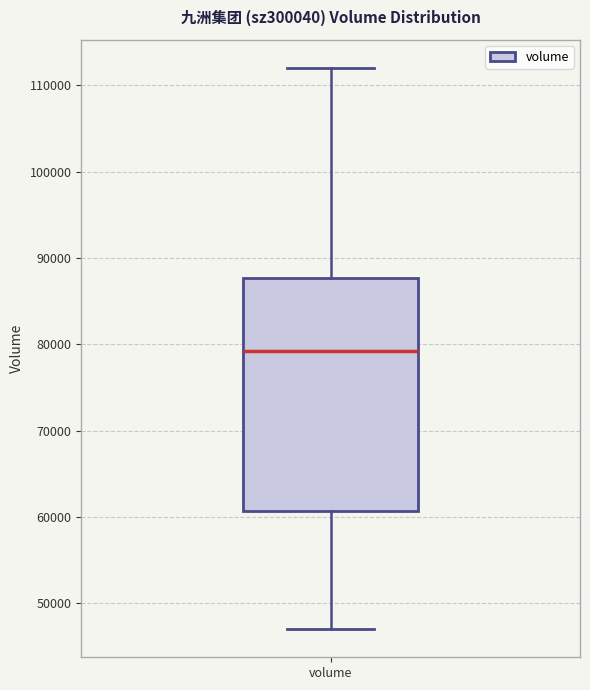

Read this box plot against the y-axis: the position of the median line, the range covered by the box, and the ends of both whiskers. The values are not printed on the chart, so give them approximately, as read against the axis.

median 79000, box 61000 to 88000, whiskers 47000 to 112000